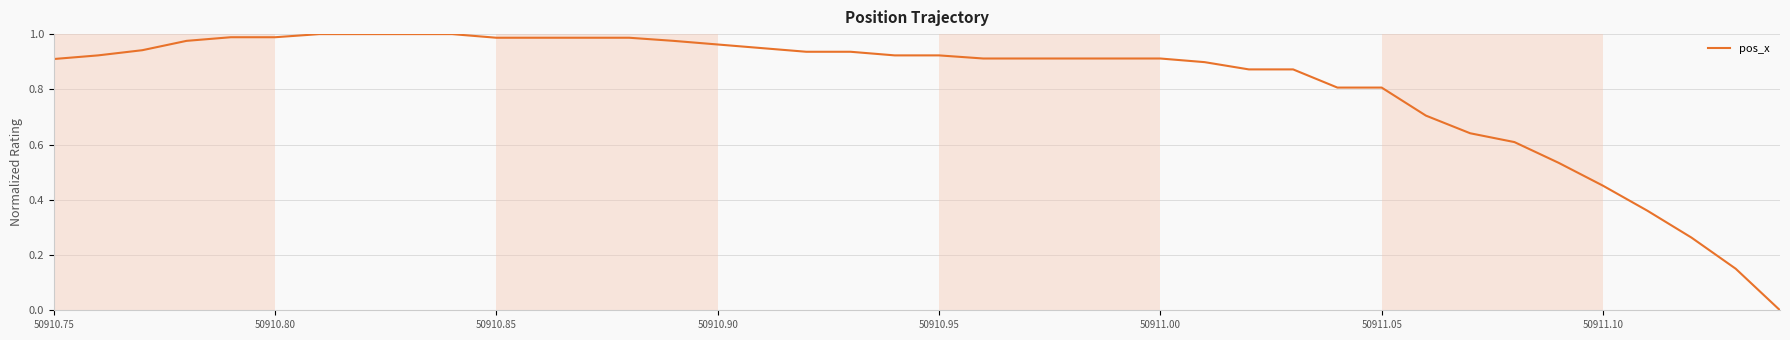

What is the value of the 14th point from the left?

1.0